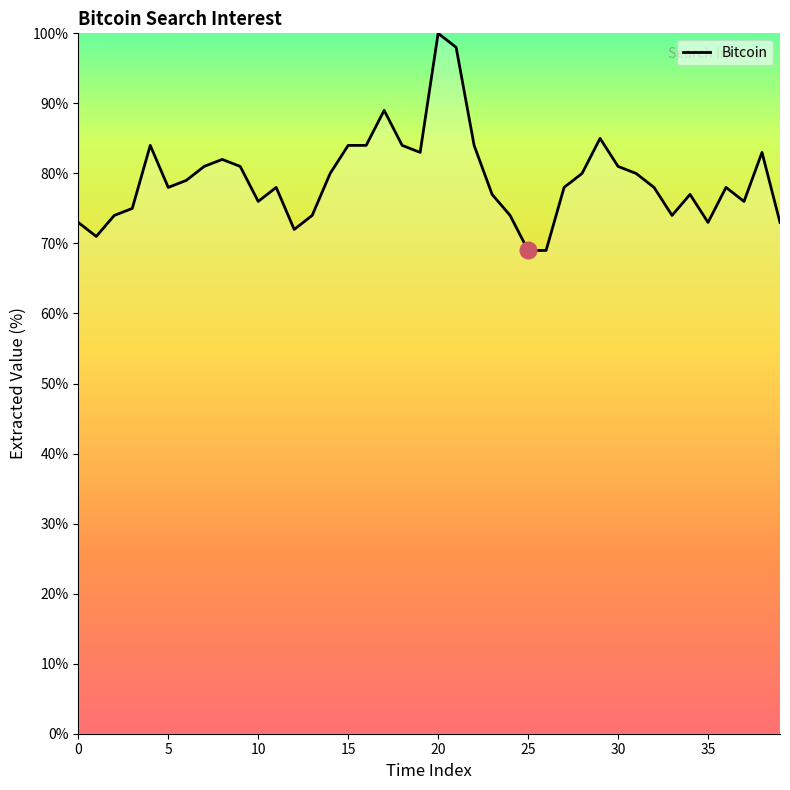

What is the smallest value displayed?

69